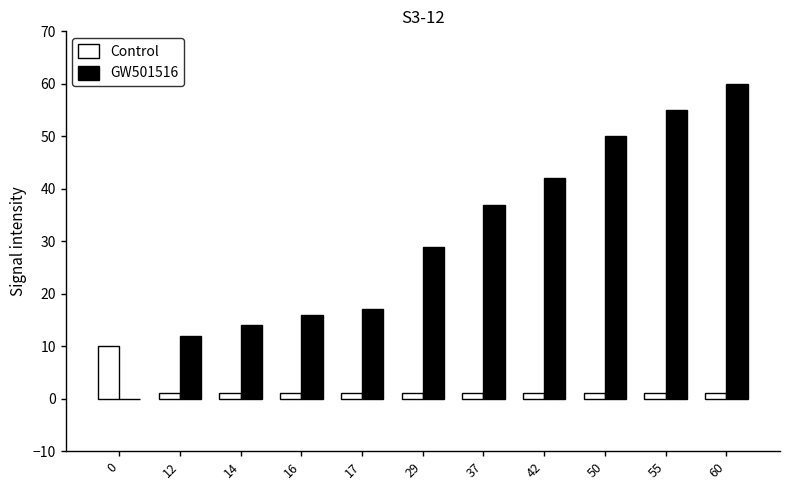

What is the sum of all Control values?

20